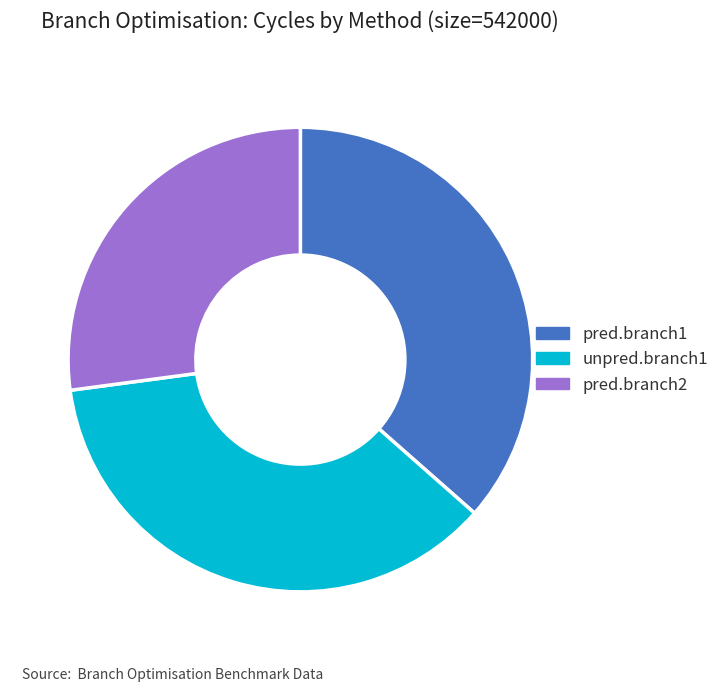

Is the sum of pred.branch1 and pred.branch2 greater than half?

Yes